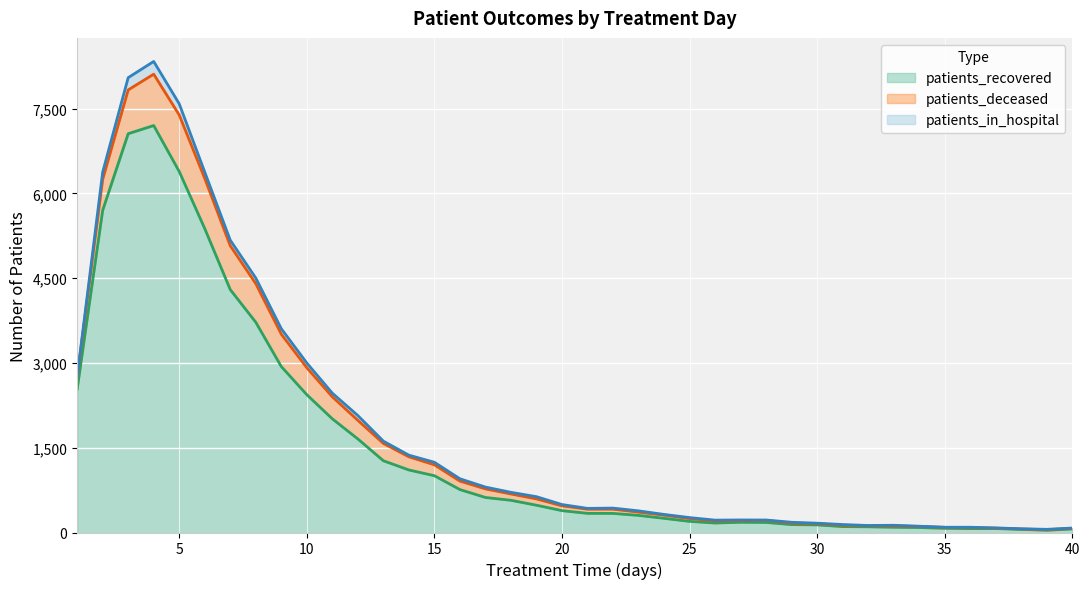

At which category is the sum across all series the highest?

4